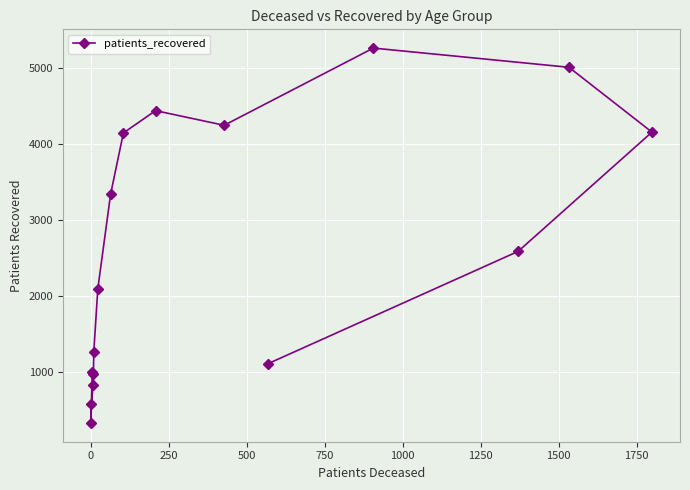

What is the difference between the maximum and minimum values?

4938